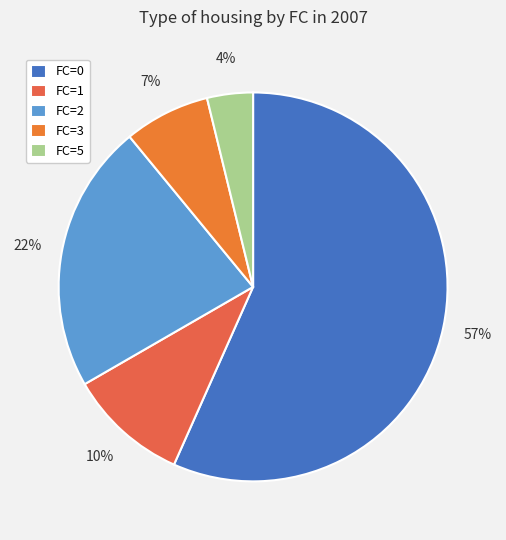

What is the smallest slice in the pie chart?

FC=5